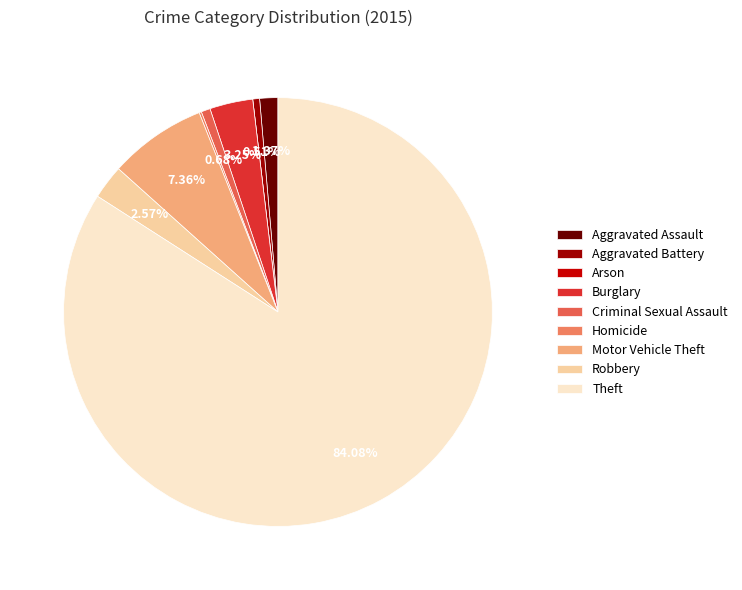

The Aggravated Battery slice represents 11% of the pie. True or false?

False